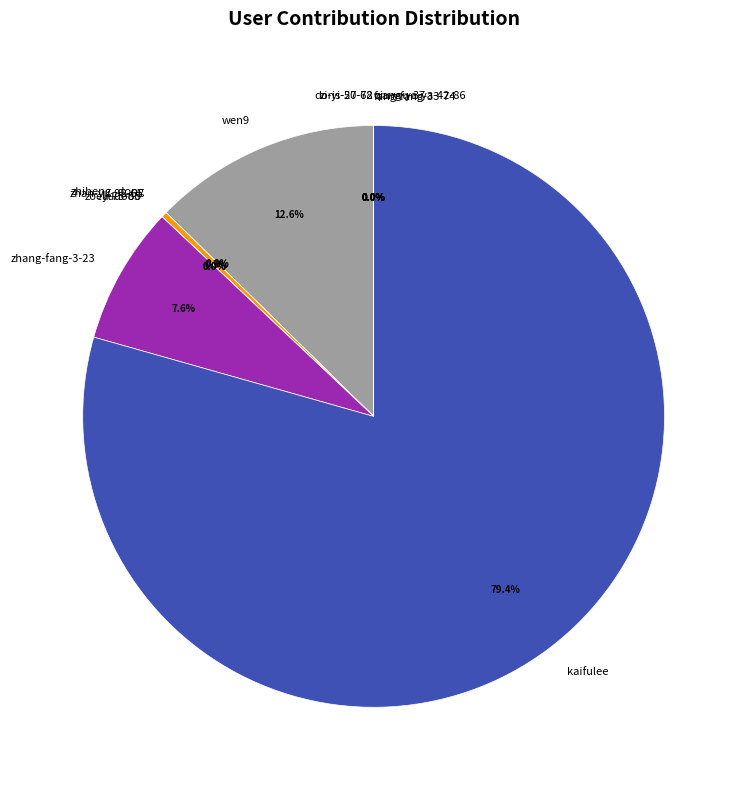

Does kaifulee account for over 50% of the chart?

Yes